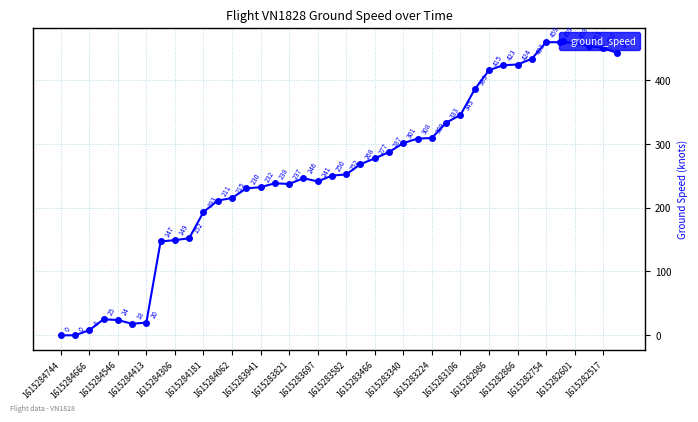

Is this an area chart (filled region under the line)?

No